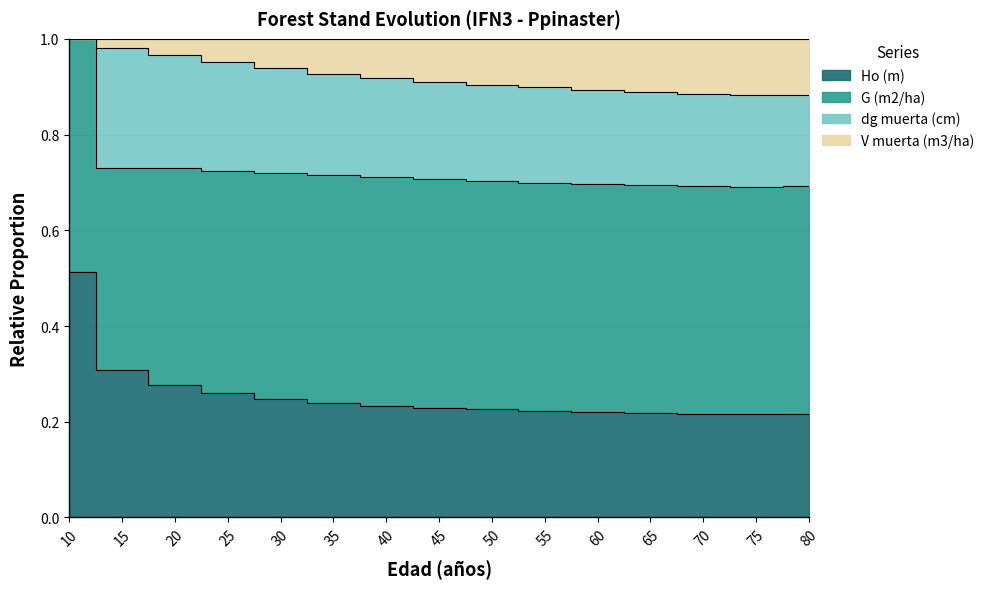

How many dg muerta (cm) values are between 0 and 1?

15